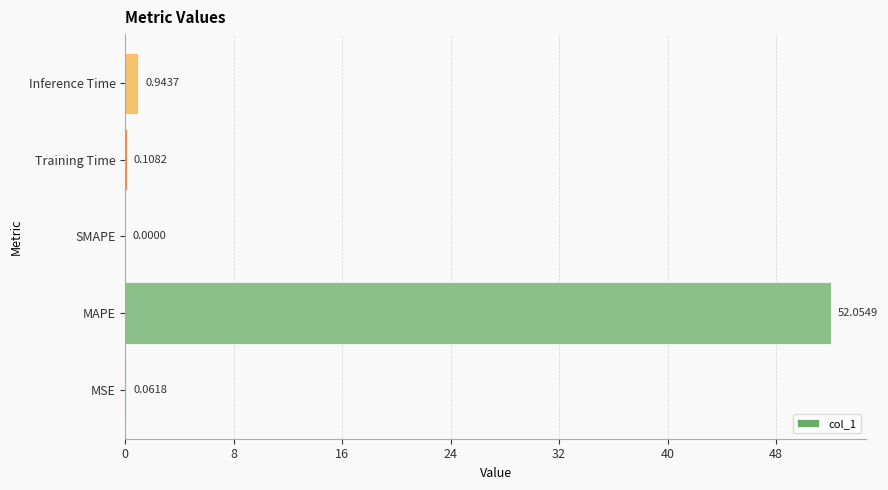

What is the change in value from MAPE to SMAPE?

-52.1